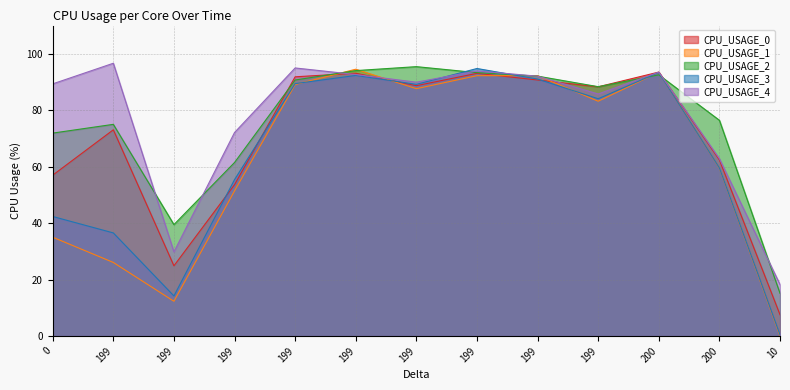

Where is CPU_USAGE_0 nearest to the value 50?

199